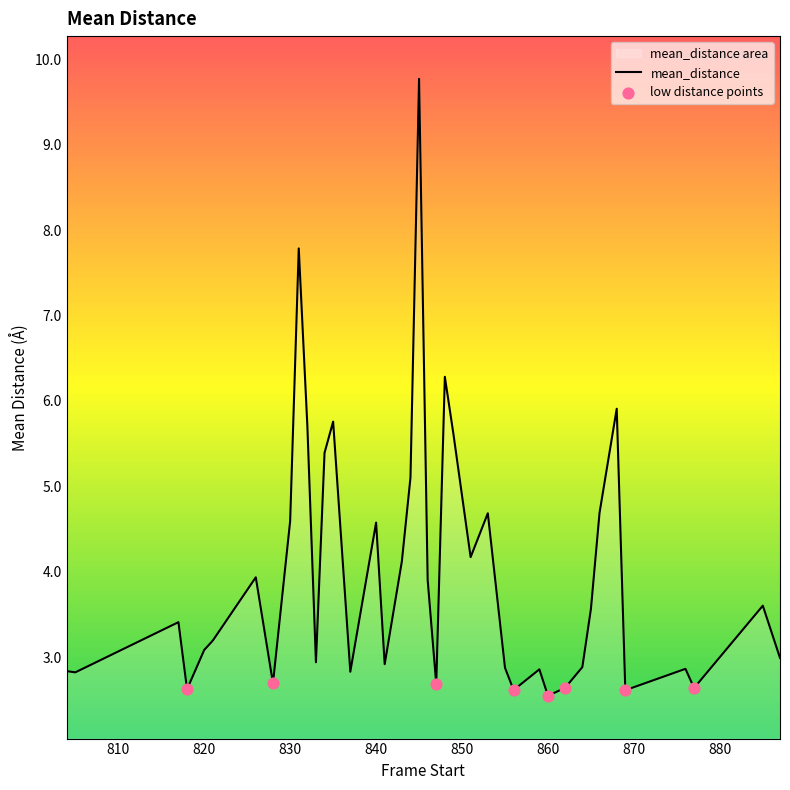

What is the change in value from 804 to 833?

+0.1